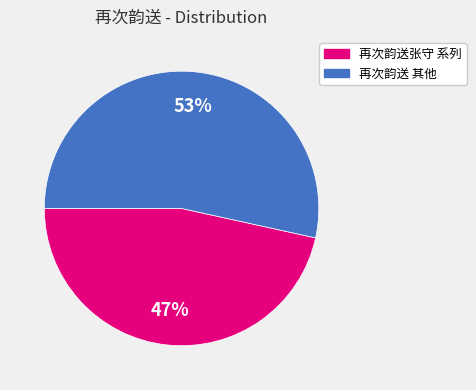

Does any single category account for the majority?

Yes